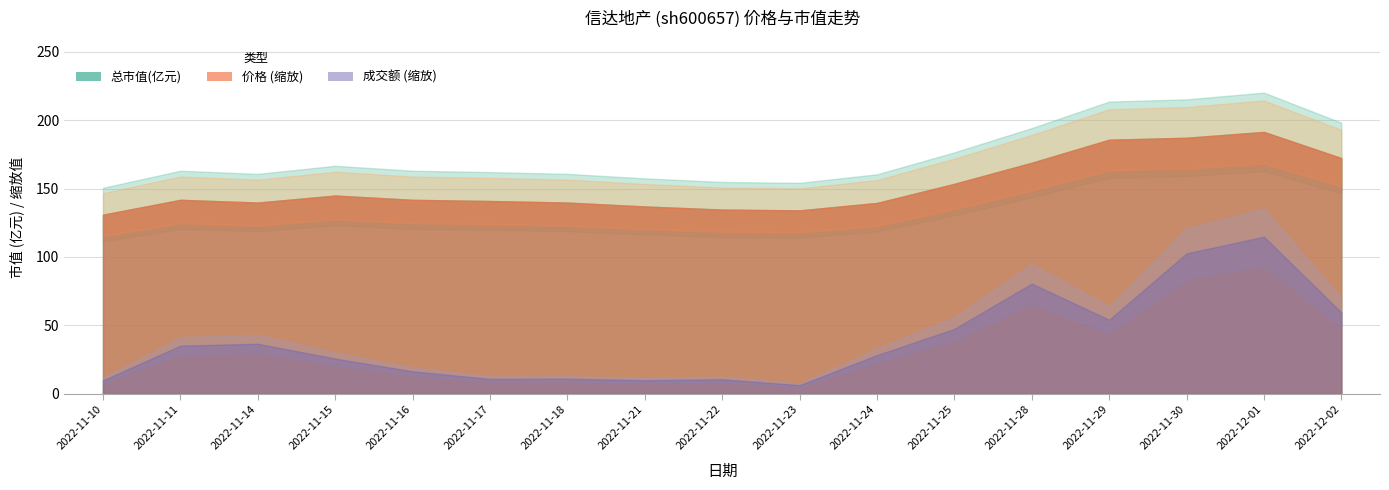

True or false: 价格 and 总市值(亿元) cross at least once.

False